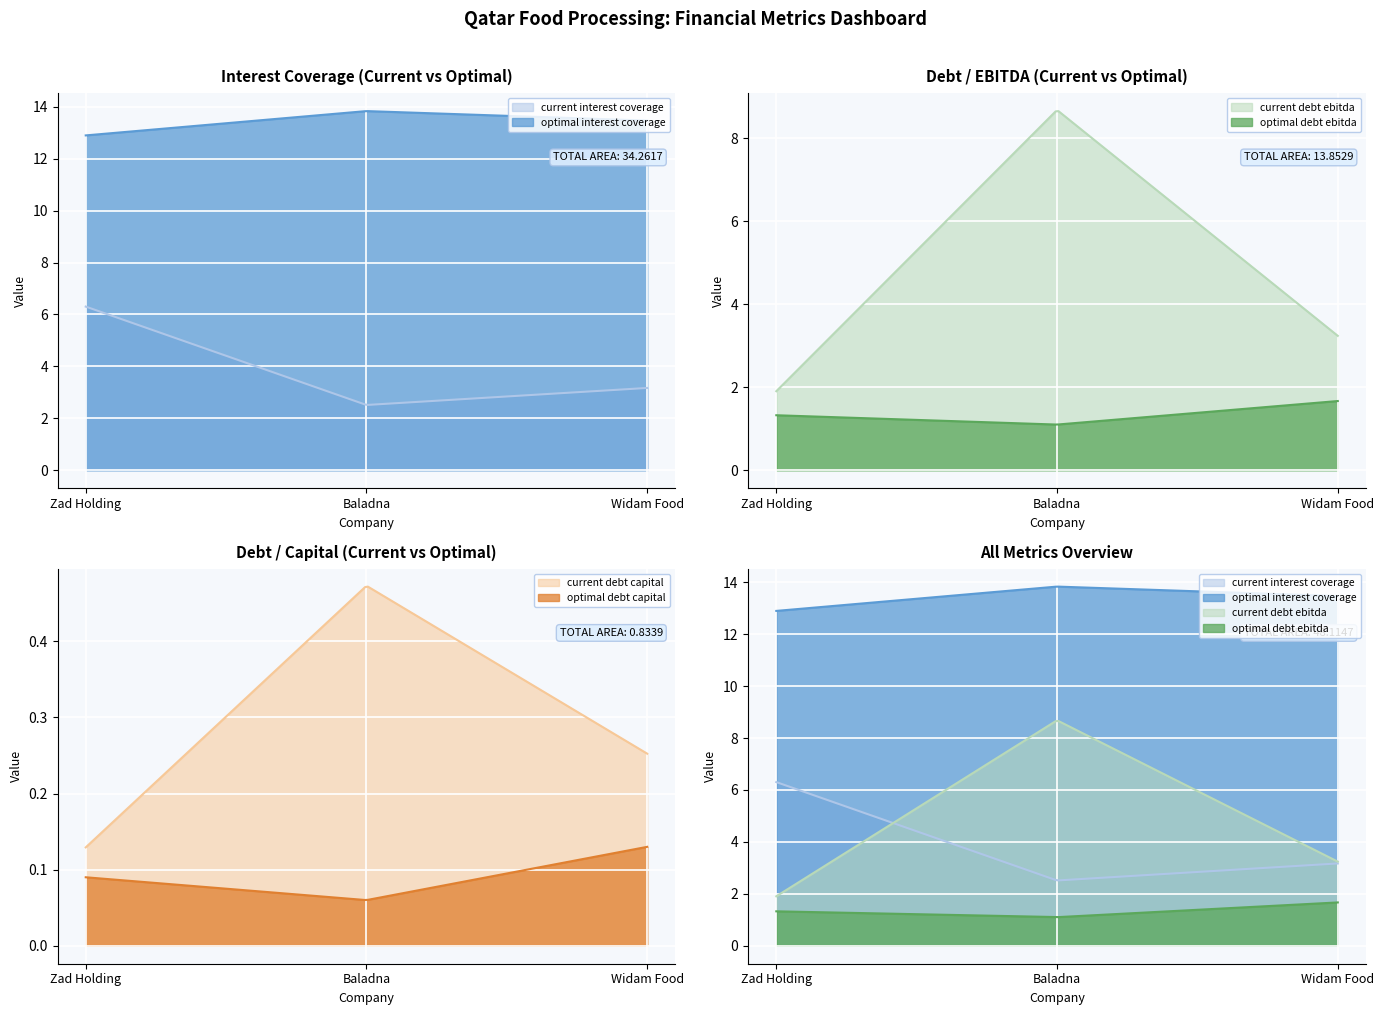

What is the highest value of the current_debt_ebitda series?

8.7